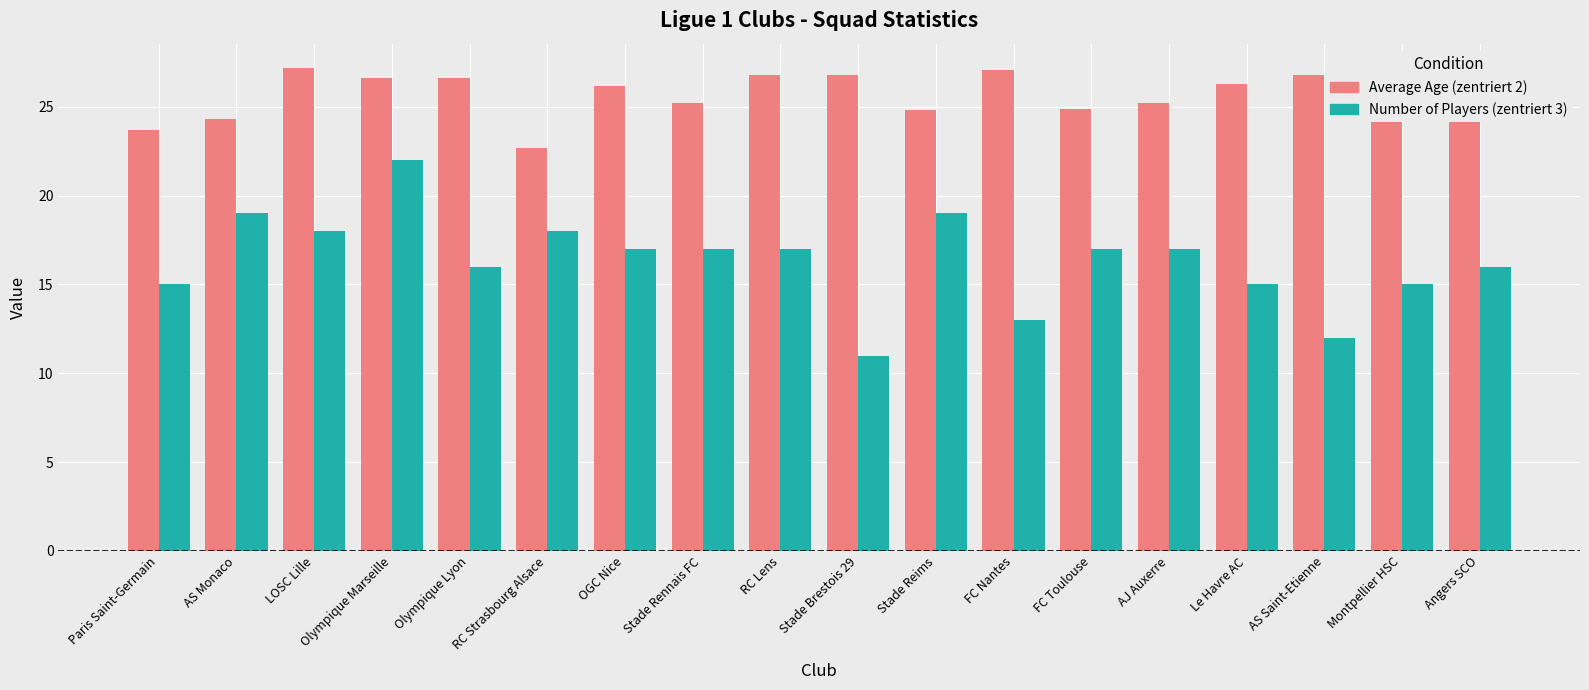

How many bars are there in each group?

2